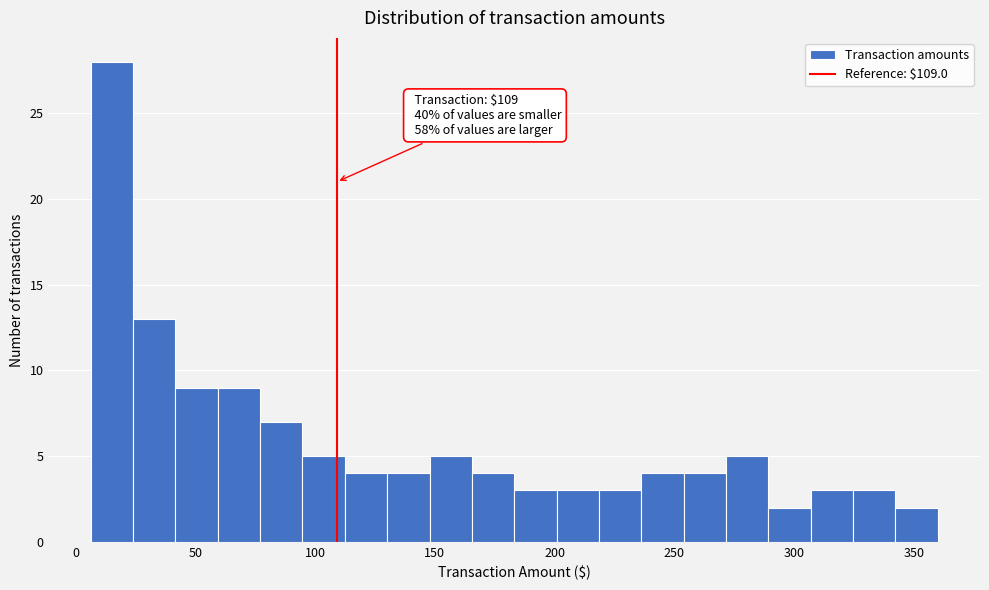

Around what value on the x-axis is the tallest bar? Give the approximate position of its centre, as read against the axis.

15